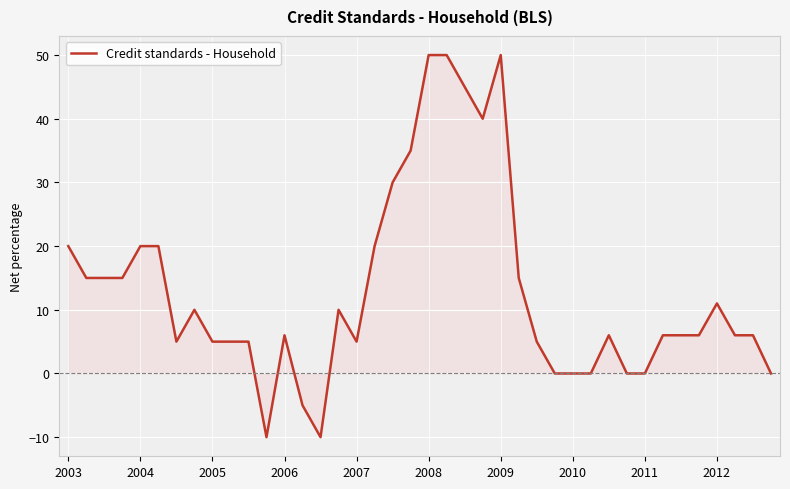

What is the maximum value shown in the chart?

50